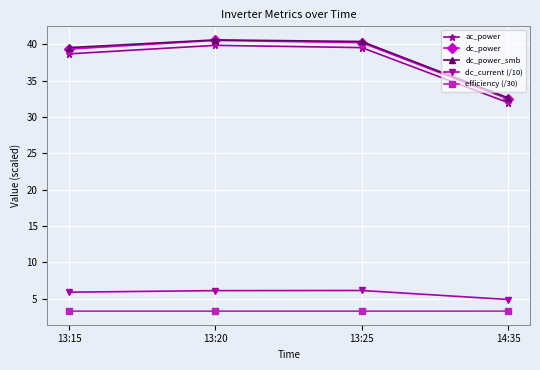

True or false: dc_power and ac_power cross at least once.

False